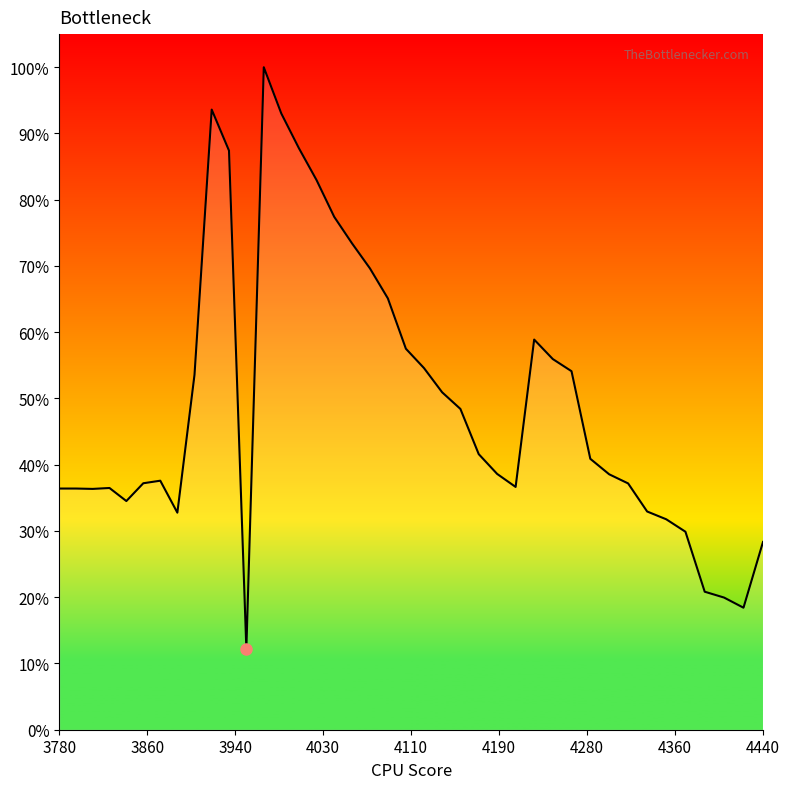

Does the chart display data point markers on the line(s)?

No